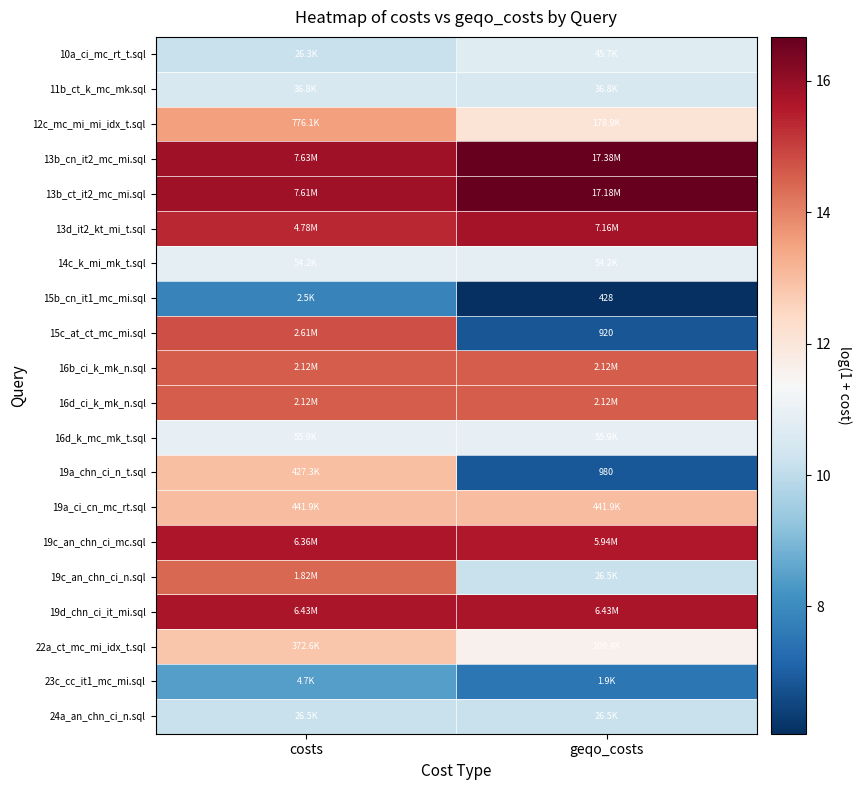

Between geqo_costs and costs, which is larger?

geqo_costs